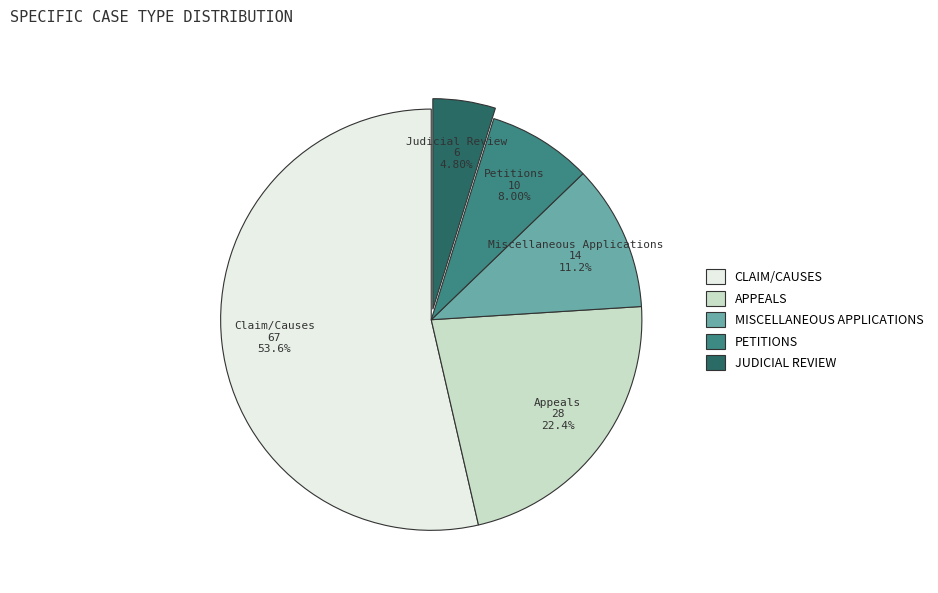

Is there any slice that represents more than half of the pie?

Yes